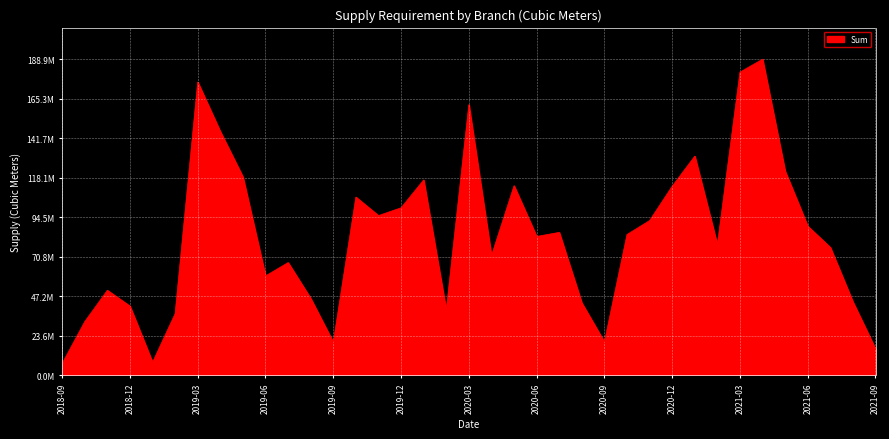

Does the chart display data point markers on the line(s)?

No